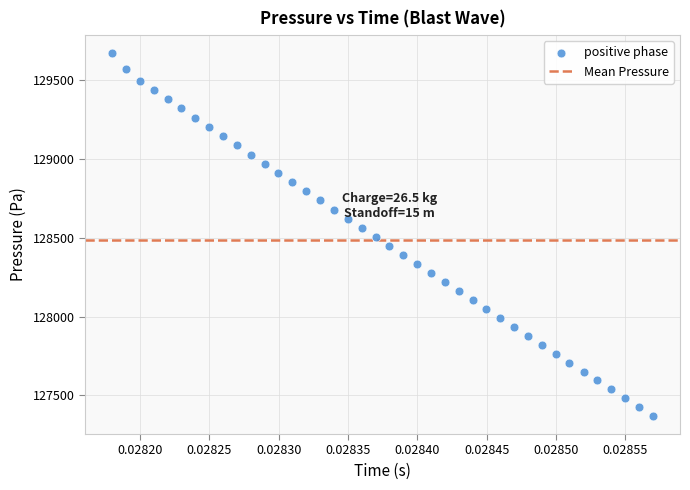

What is the range of Y values (max minus min)?

2302.0